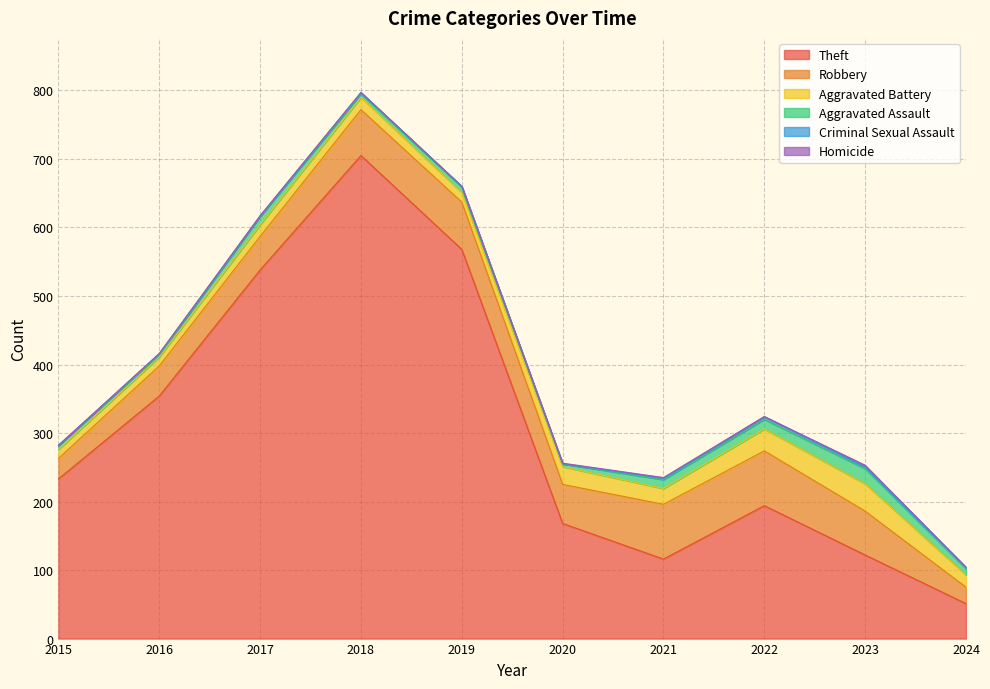

Reading left to right, what are all the values shown in this chart?

Theft: 233	354	538	705	568	168	116	194	122	51
Robbery: 30	44	49	67	69	57	80	80	64	24
Aggravated Battery: 13	13	17	18	14	26	23	32	40	18
Aggravated Assault: 6	3	12	5	8	4	13	14	22	9
Criminal Sexual Assault: 0	2	1	2	1	0	2	4	3	2
Homicide: 0	0	0	0	0	1	1	0	2	0